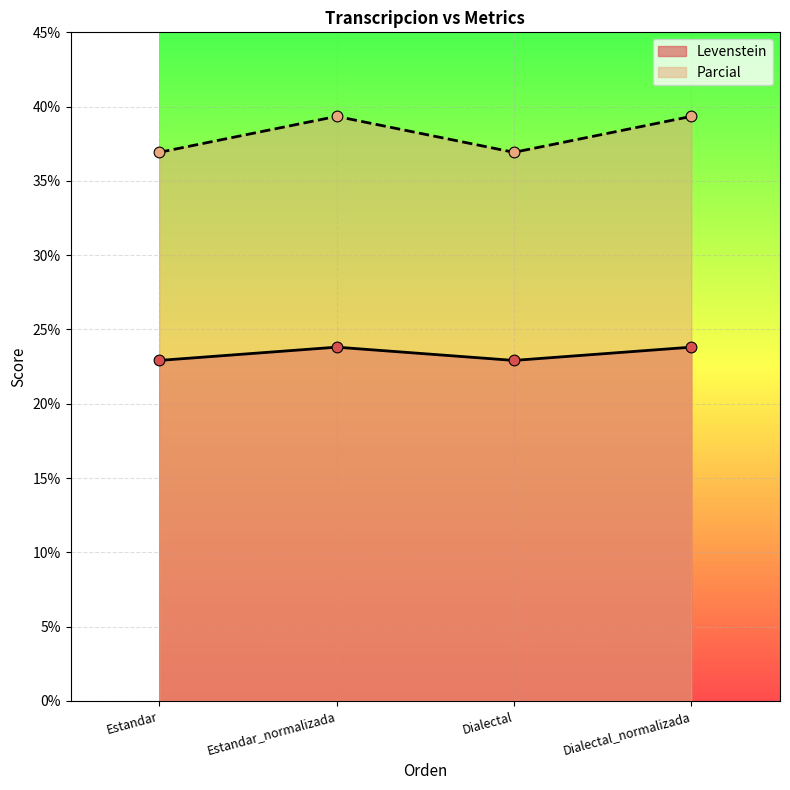

What is the total value across all series at Estandar?

59.8